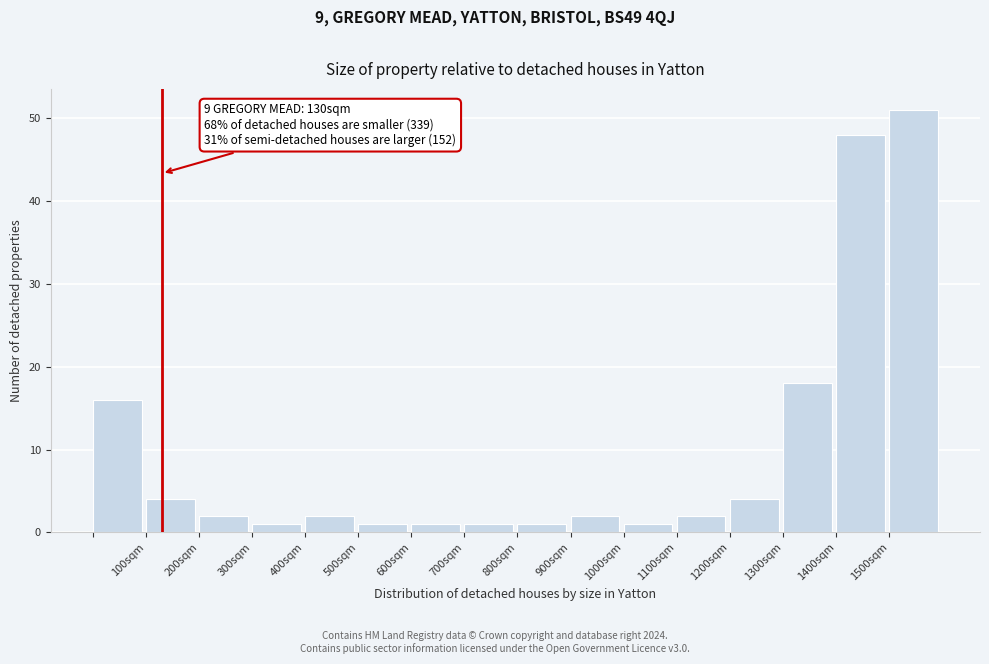

Which range on the x-axis has the tallest bar?

1500 to 1600